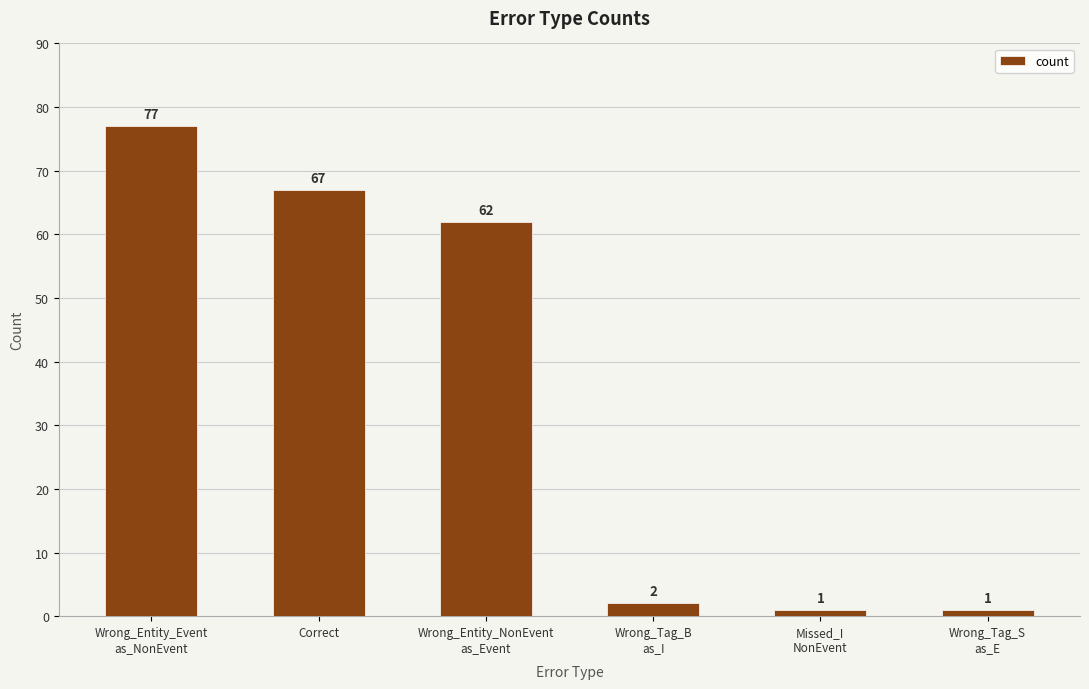

What is the value of the 6th bar from the left?

1